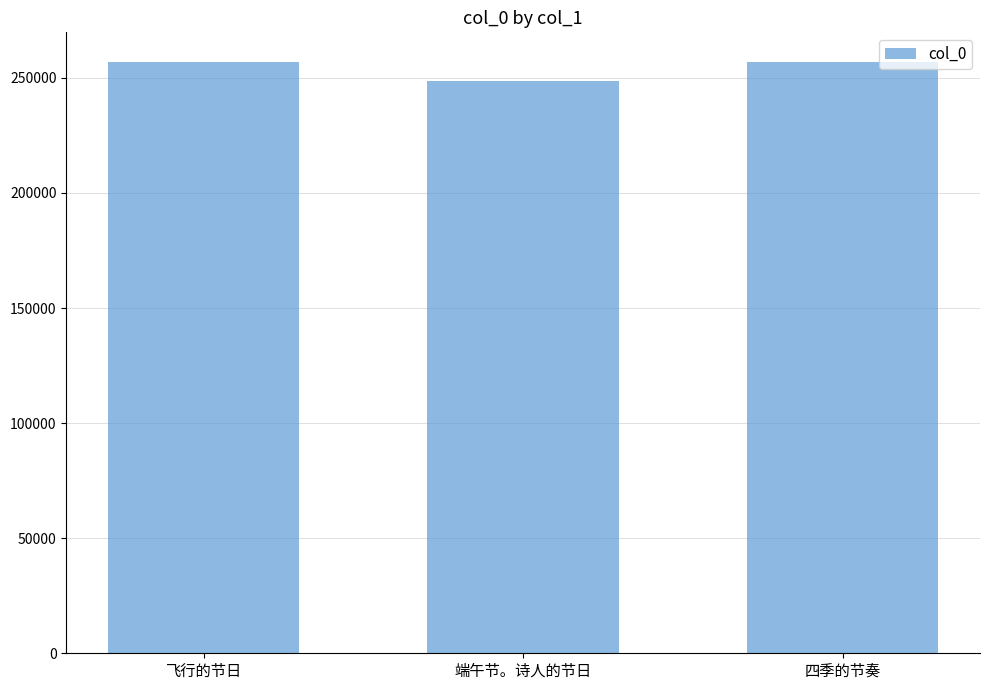

What is the change in value from 飞行的节日 to 端午节。诗人的节日?

-8339